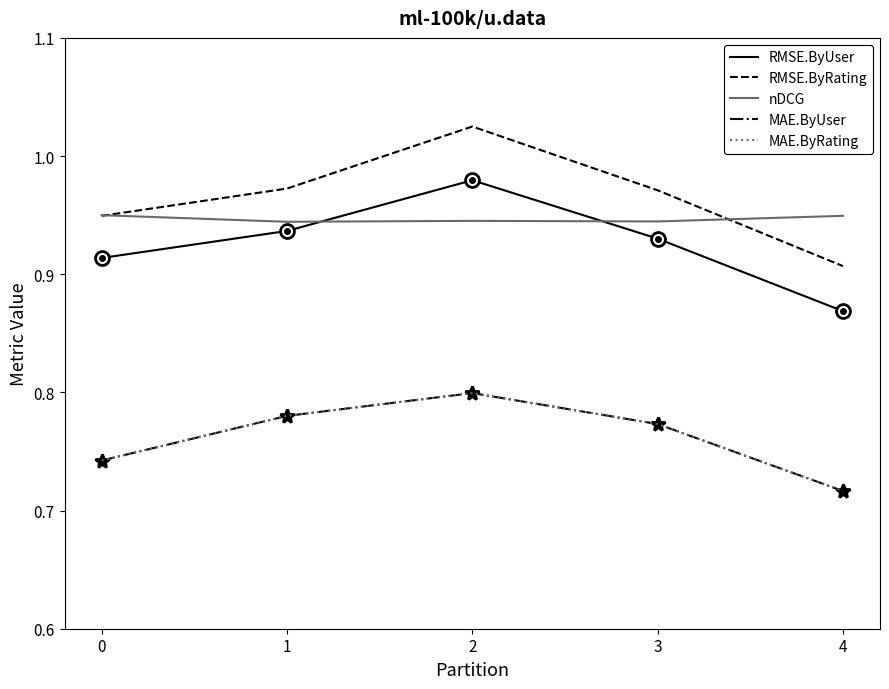

Does the chart display data point markers on the line(s)?

No